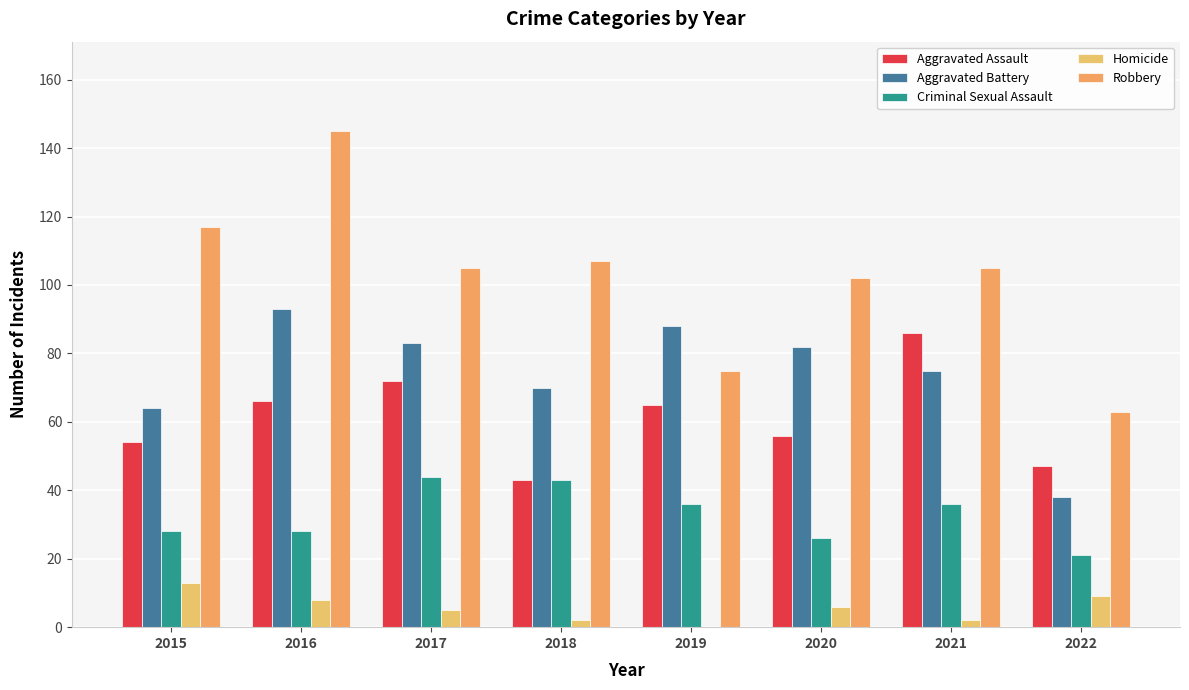

What is the value of the Robbery bar at the 5th from the left?

75